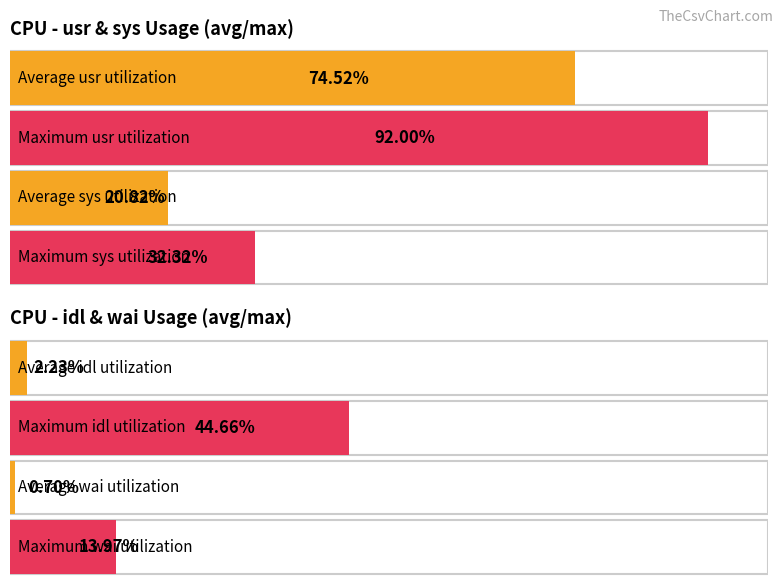

Which series has the widest spread of values?

usr